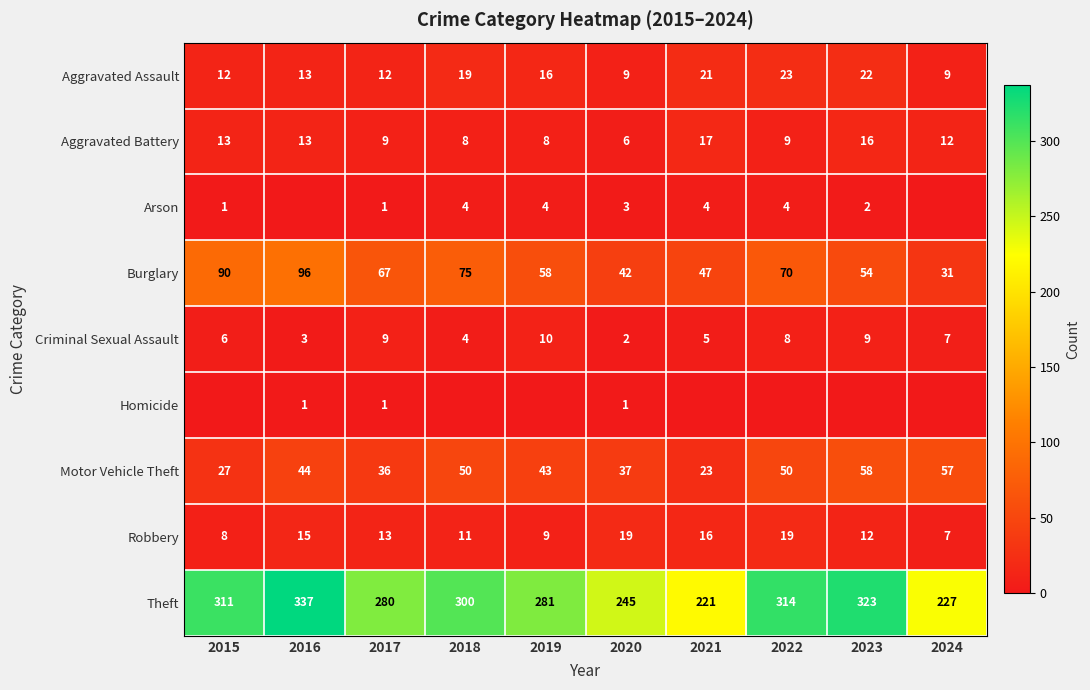

At how many categories does at least one series exceed 90?

10